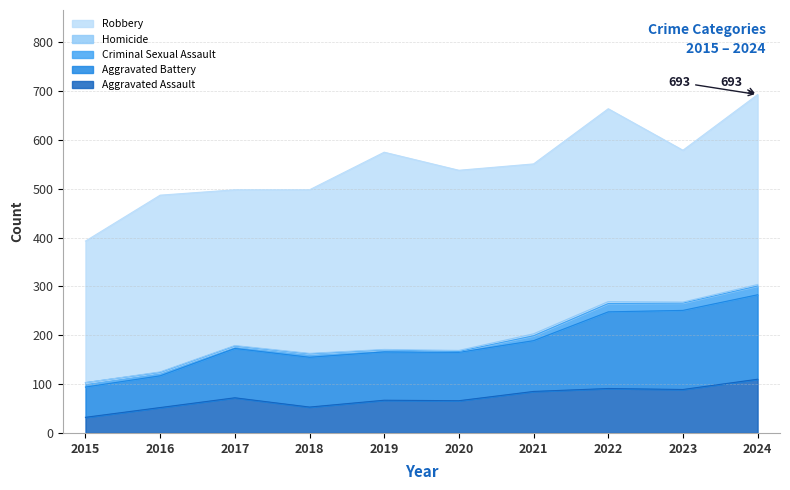

How many lines are shown in the chart?

5